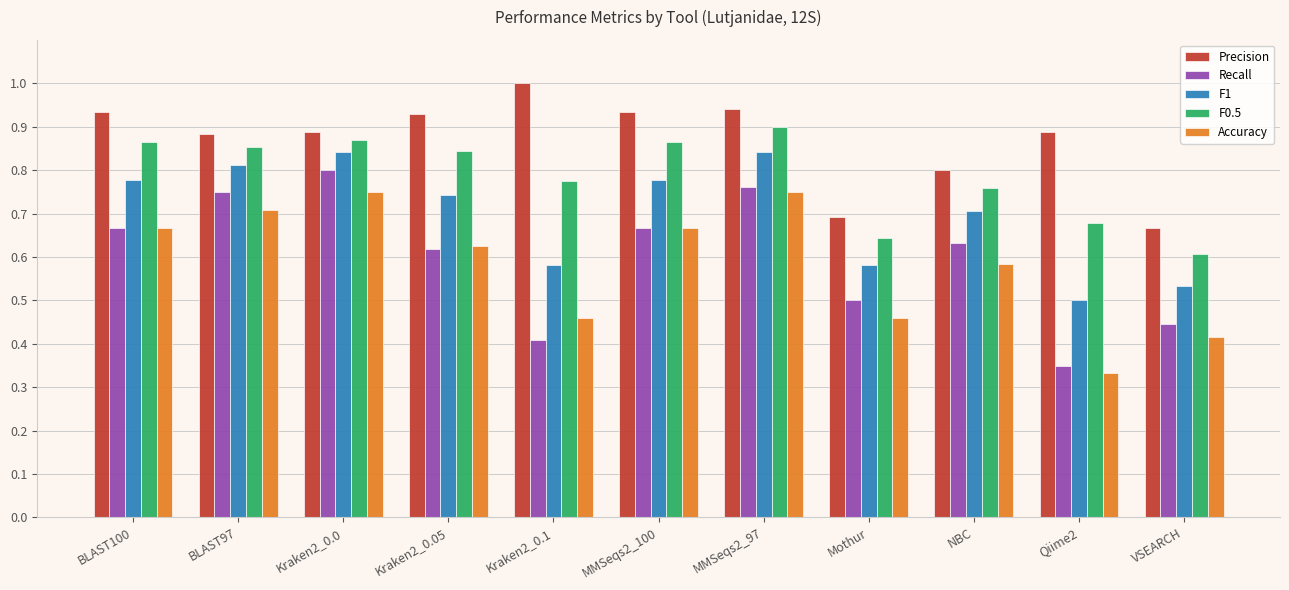

What is the label of the 1st bar from the right?

VSEARCH